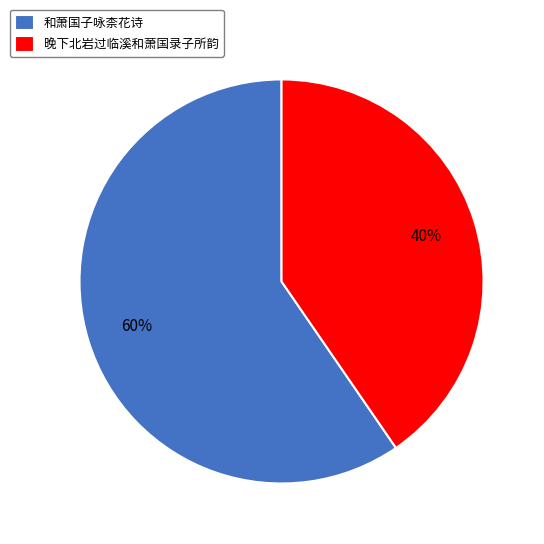

Do 和萧国子咏柰花诗 and 晚下北岩过临溪和萧国录子所韵 together represent more than half of the pie?

Yes